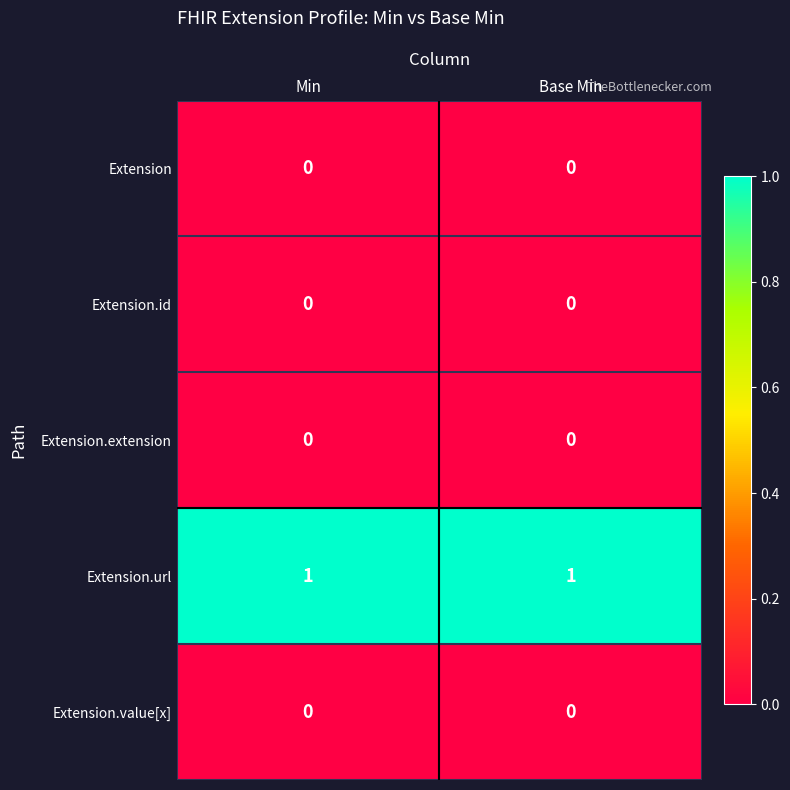

Which series has the largest total across all categories?

Extension.url